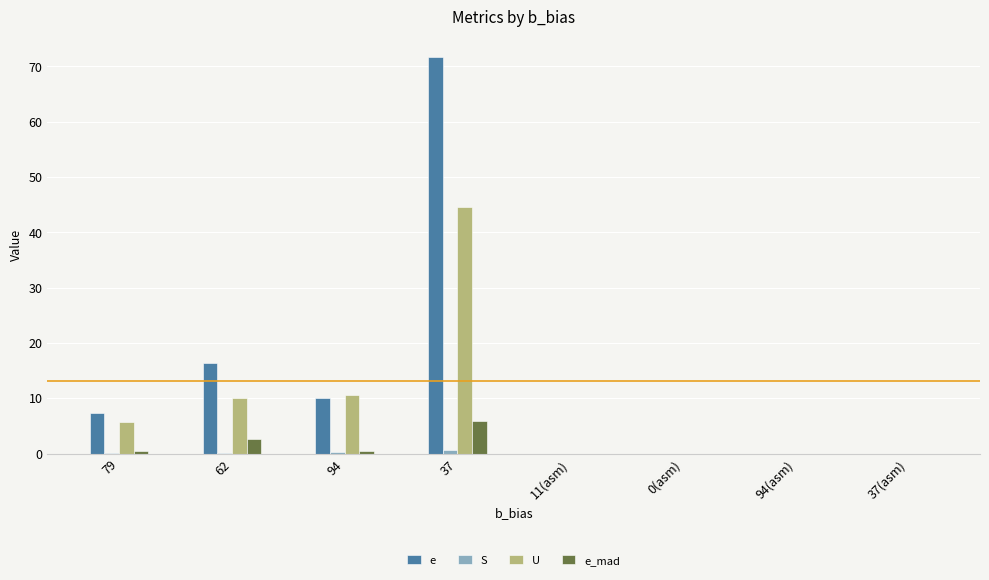

How many groups of bars are there?

8